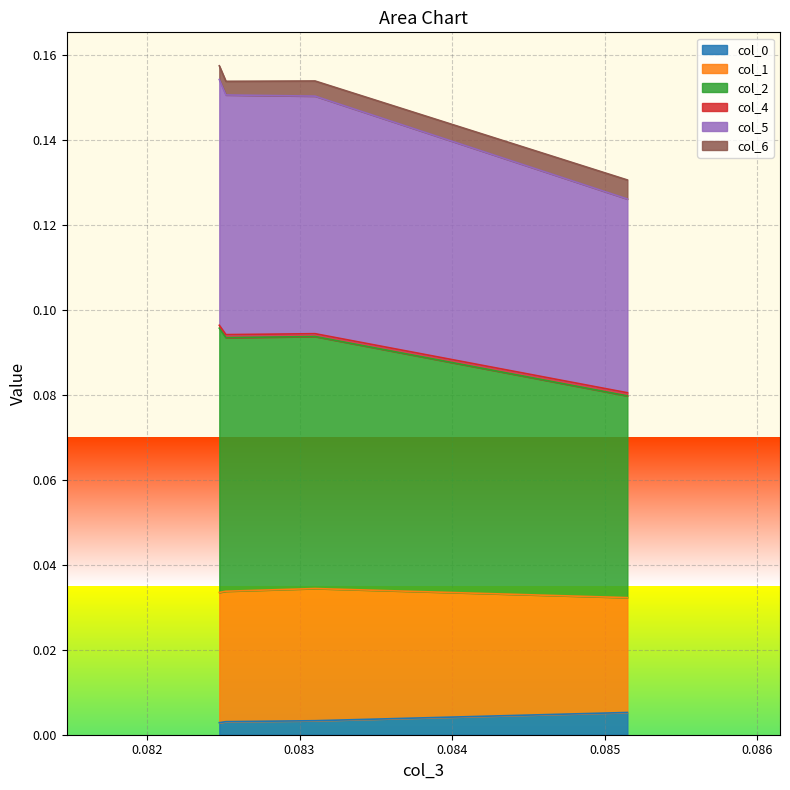

The col_0 series shows 0.0 at 0.08251771175092396. True or false?

True